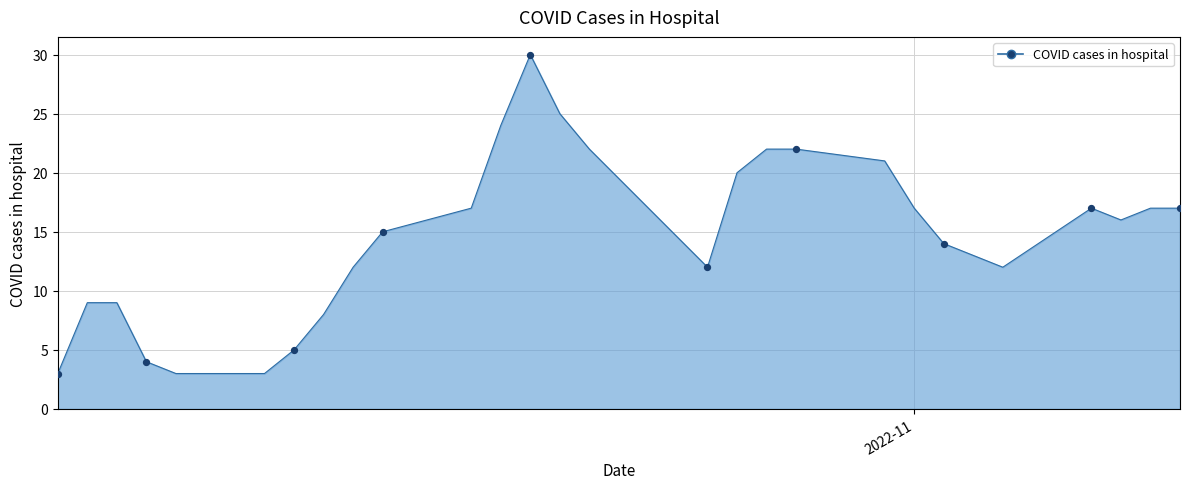

What is the difference between the maximum and minimum values?

27